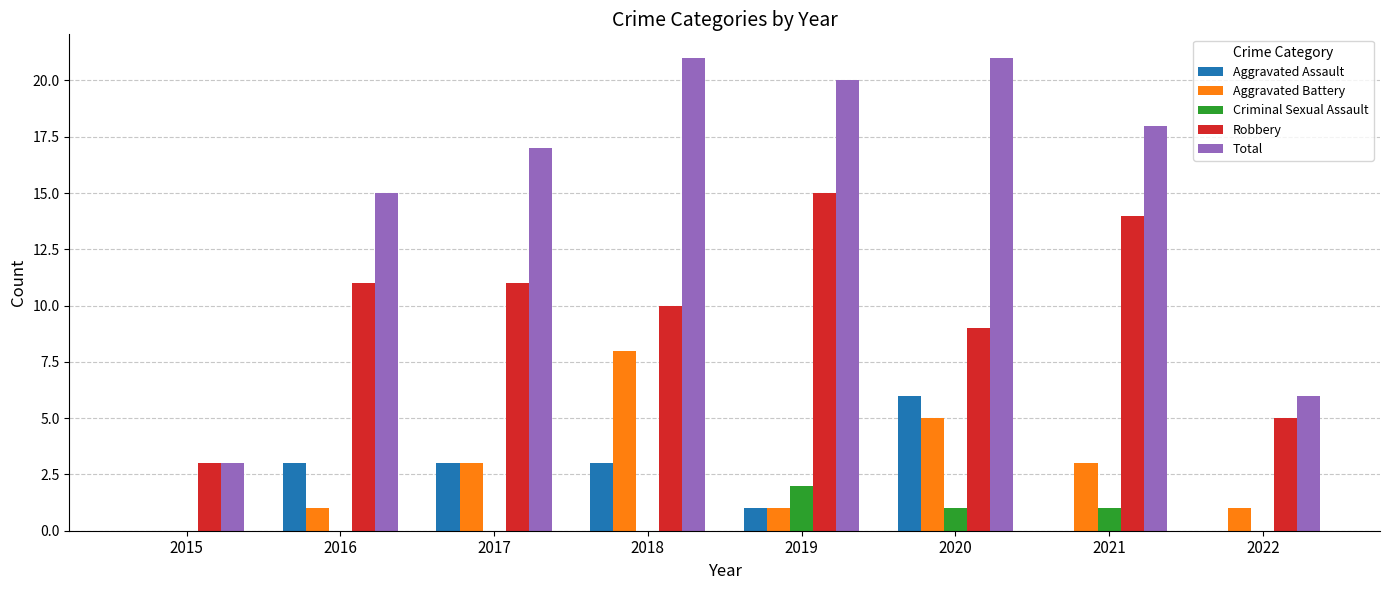

What is the approximate value of Robbery at 2017, to the nearest 10?

10